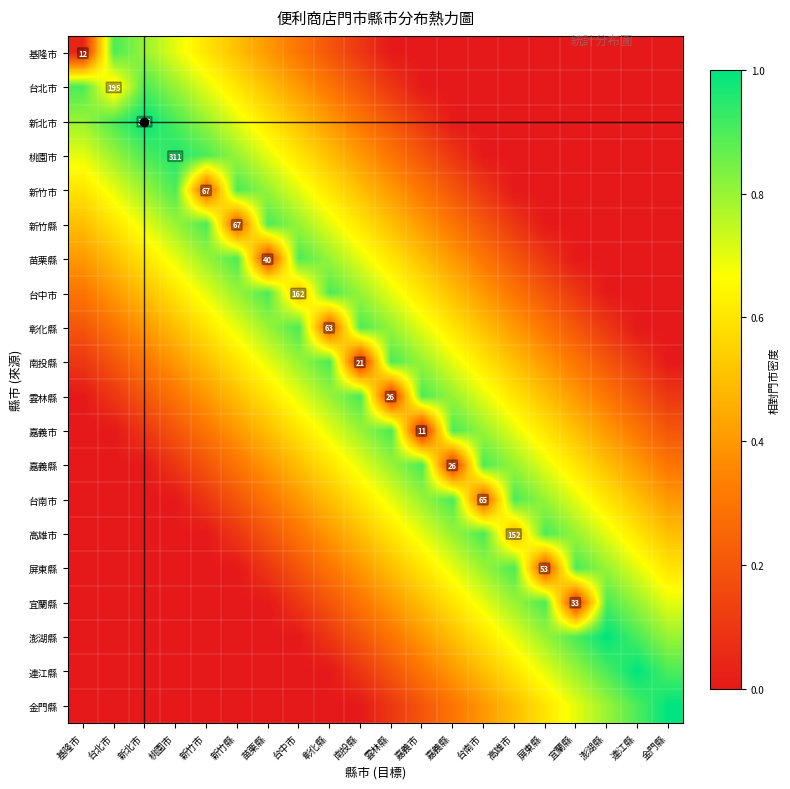

Rank the categories by 基隆市 value from lowest to highest.

雲林縣, 嘉義市, 嘉義縣, 台南市, 高雄市, 屏東縣, 宜蘭縣, 澎湖縣, 連江縣, 金門縣, 基隆市, 南投縣, 彰化縣, 台中市, 苗栗縣, 新竹縣, 新竹市, 桃園市, 新北市, 台北市